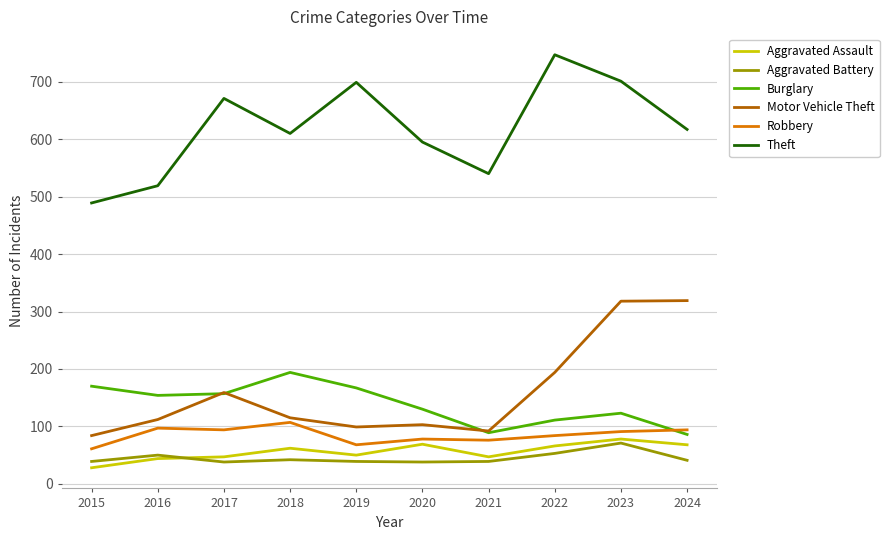

True or false: Theft and Aggravated Assault intersect in this chart.

False